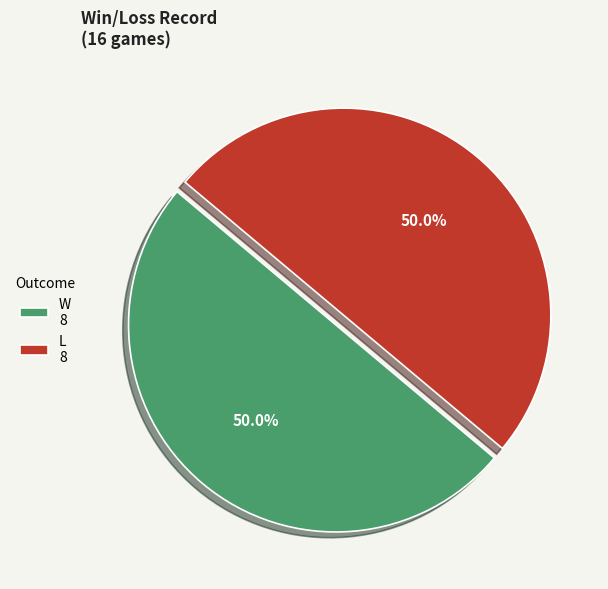

What percentage is the W slice, to the nearest percent?

50%